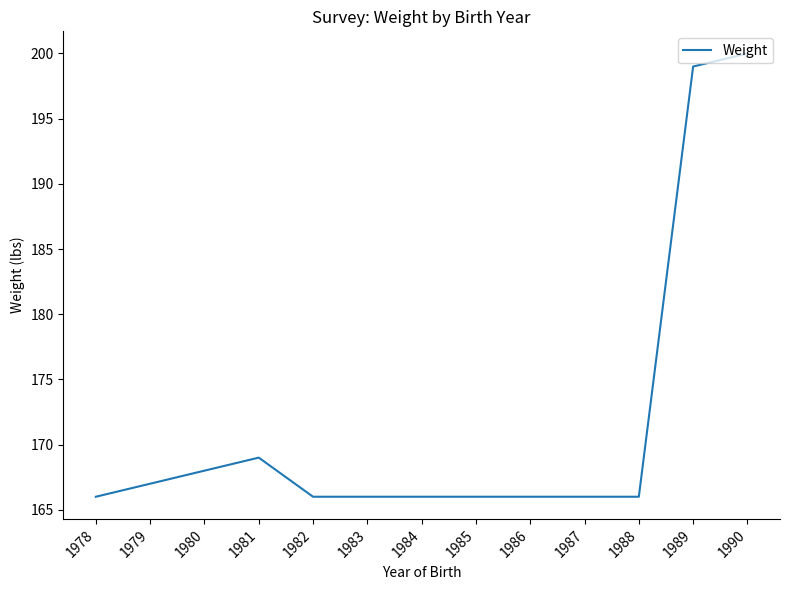

At which category does the chart reach its peak across all series?

1990